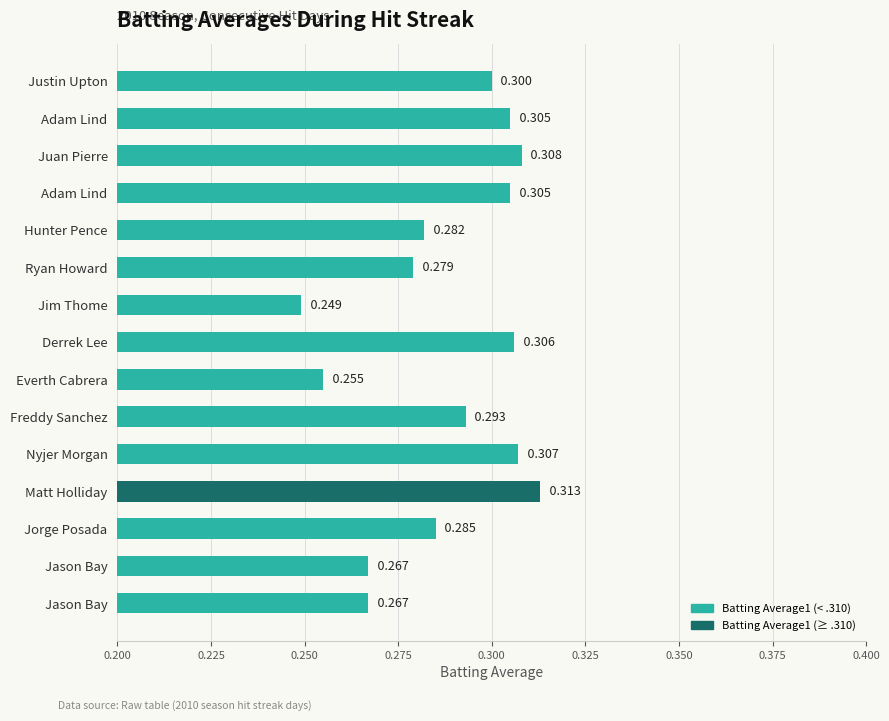

How many bars are there in total?

15